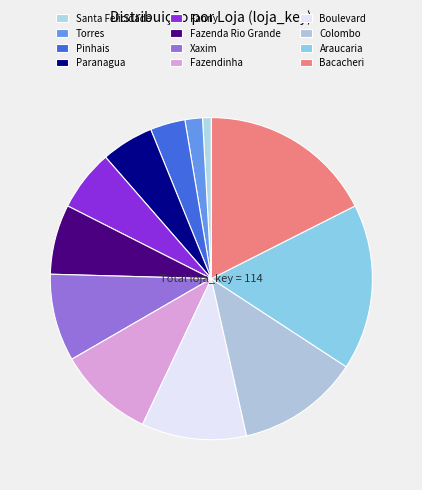

True or false: Fanny accounts for 17% of the total.

False